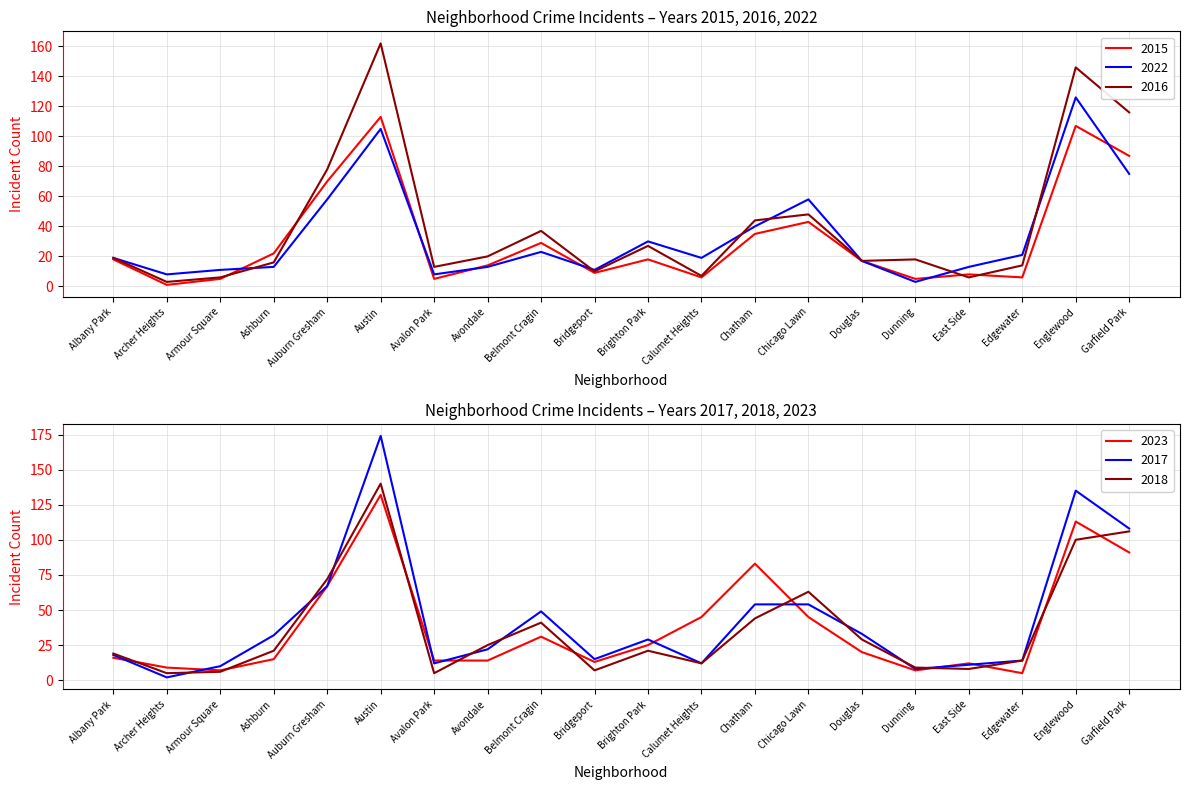

True or false: 2018 has a value of 4 at Calumet Heights.

False